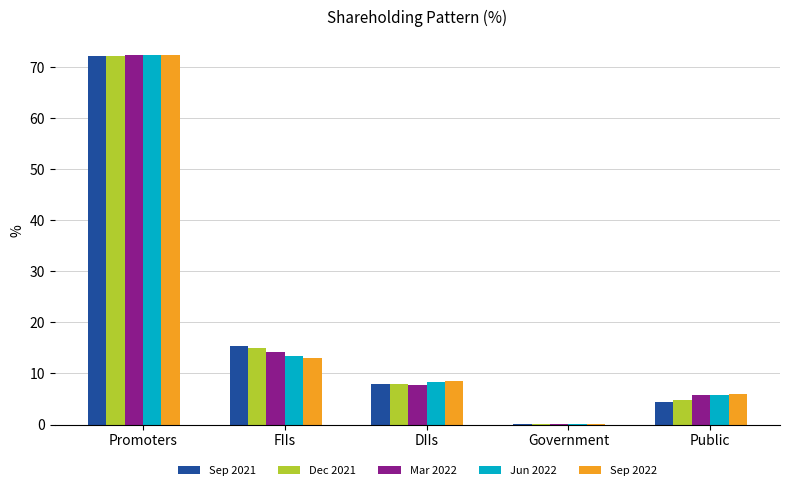

What is the sum of all Mar 2022 values?

100.0